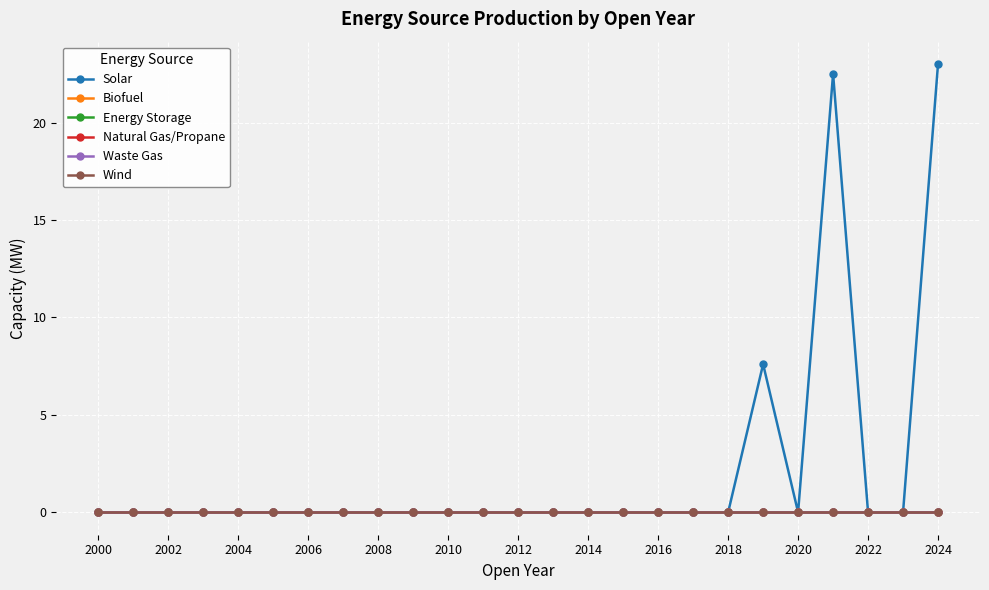

At how many categories does at least one series exceed 13?

2